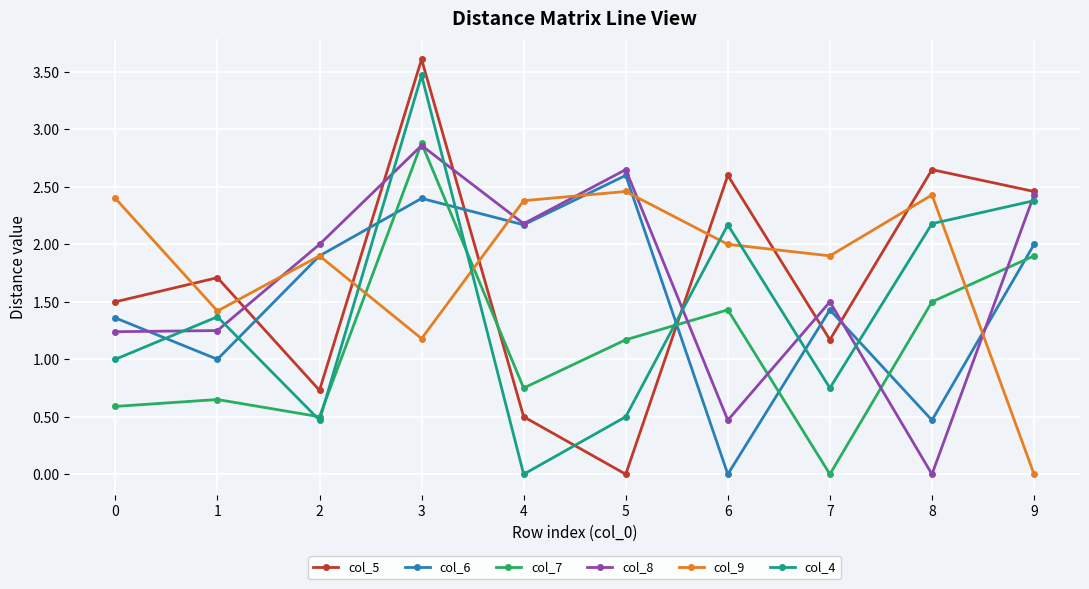

How many times do col_4 and col_6 cross each other?

7